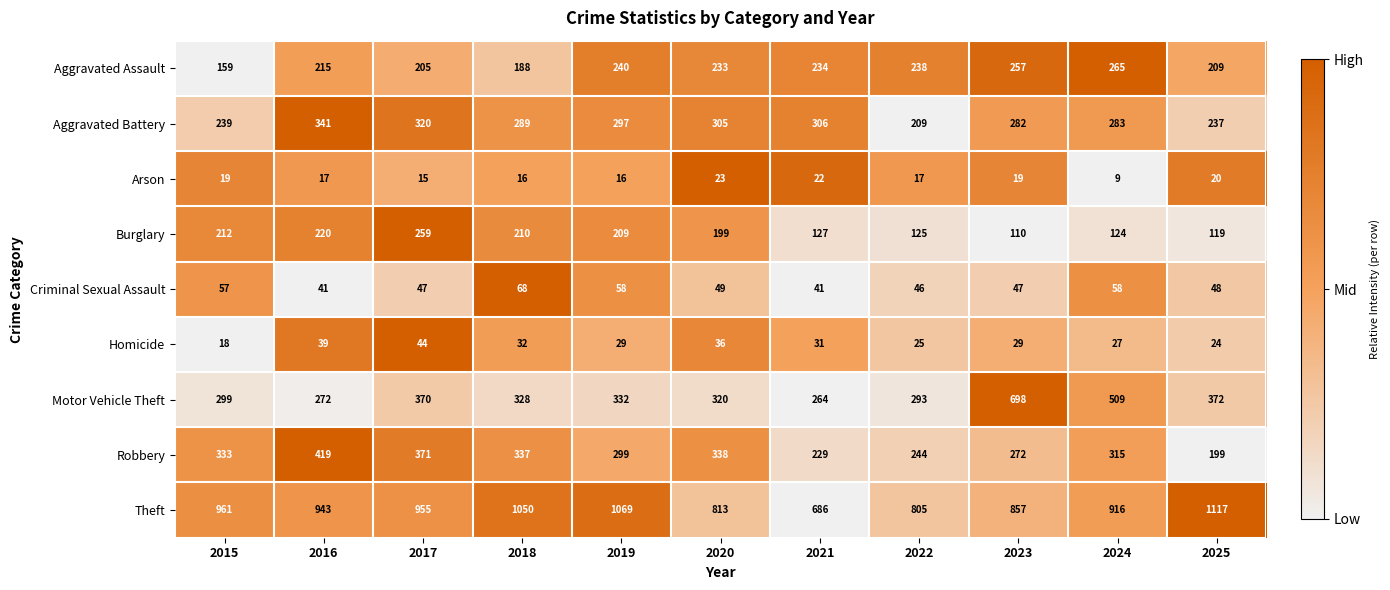

At how many categories does at least one series exceed 814?

8